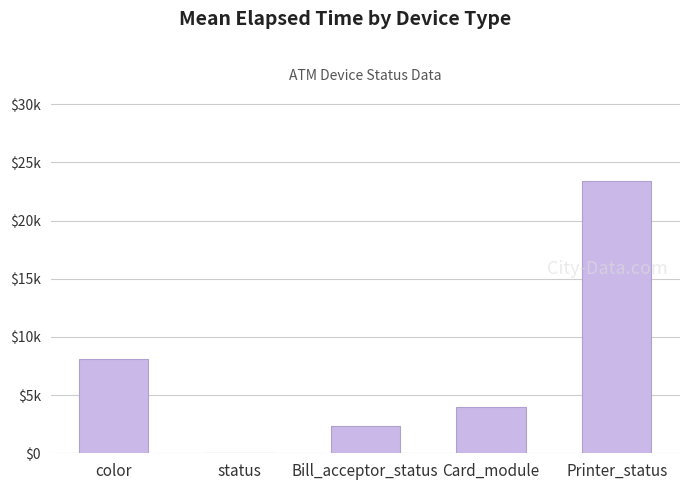

Rank the categories by value from highest to lowest.

Printer_status, color, Card_module, Bill_acceptor_status, status